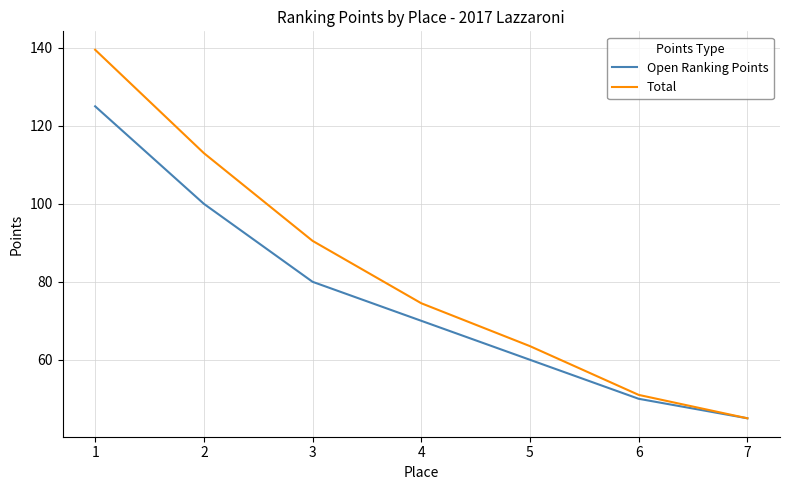

Reading left to right, transcribe all the data shown in this chart.

Open Ranking Points: 1=125.0	2=100.0	3=80.0	4=70.0	5=60.0	6=50.0	7=45.0
Total: 1=139.5	2=113.0	3=90.5	4=74.5	5=63.5	6=51.0	7=45.0